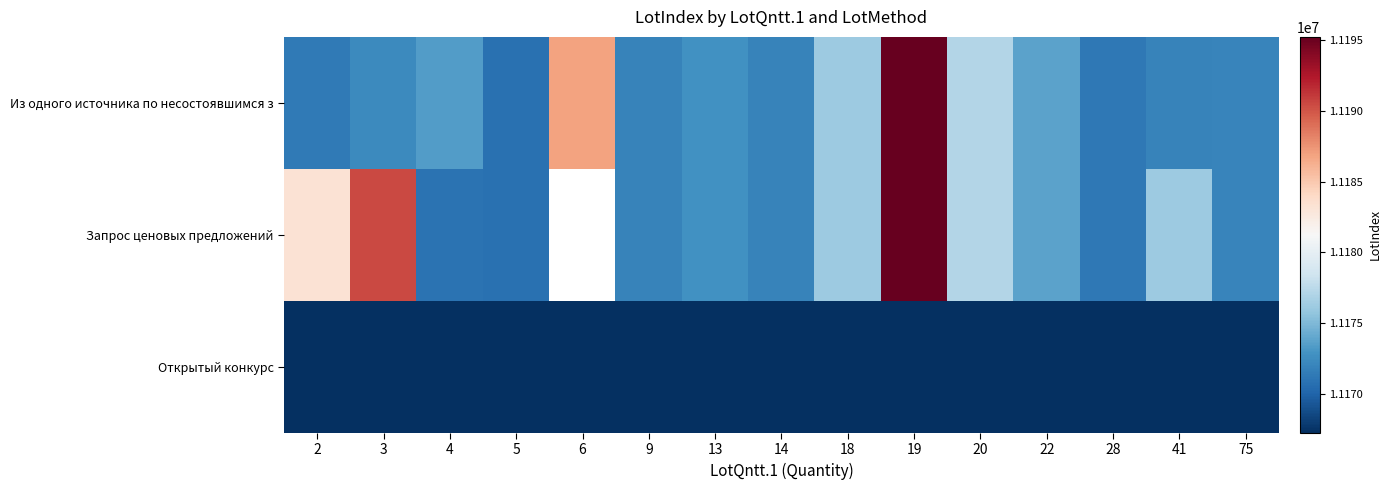

What is the difference between the Запрос ценовых предложений values at 9 and 4?

968.0